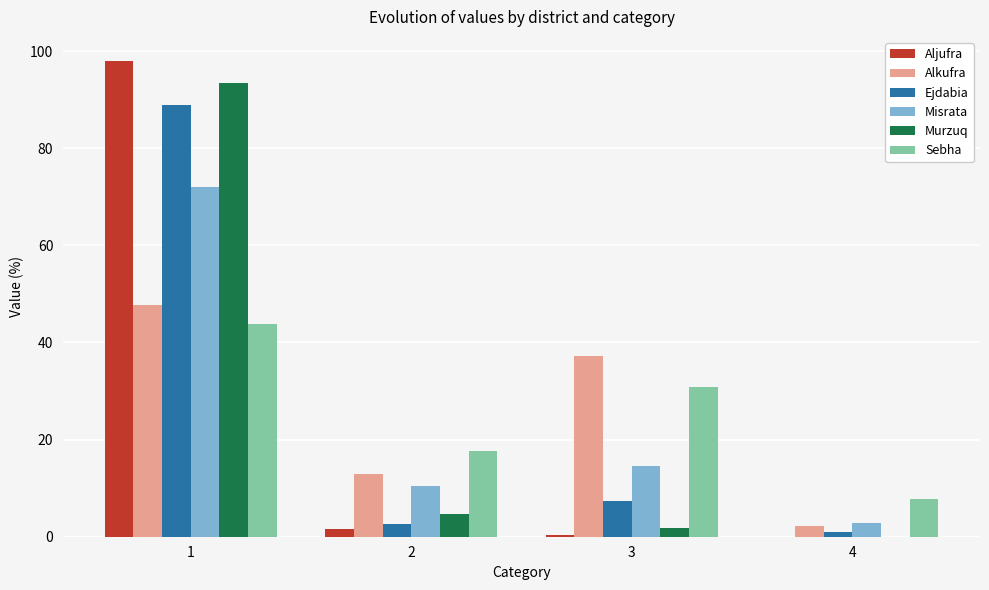

Between 1 and 3, which series saw the biggest shift?

Aljufra